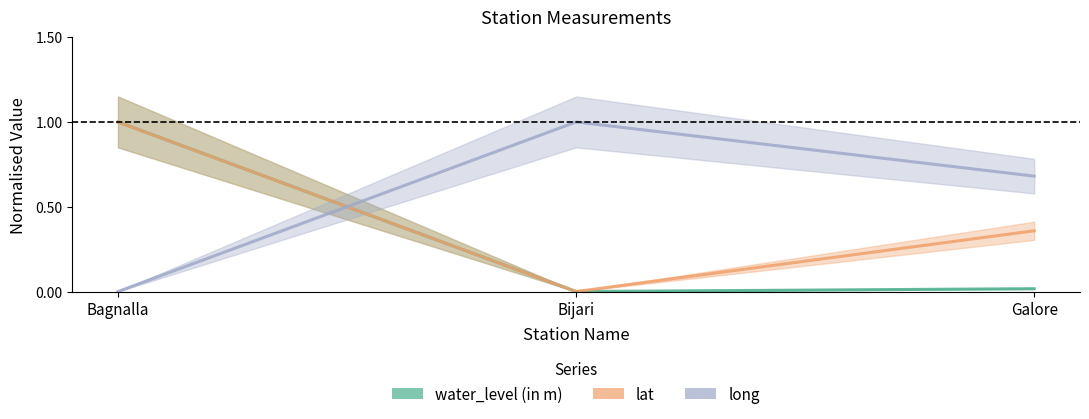

What is the value of the lat point at the 3rd from the left?

0.4